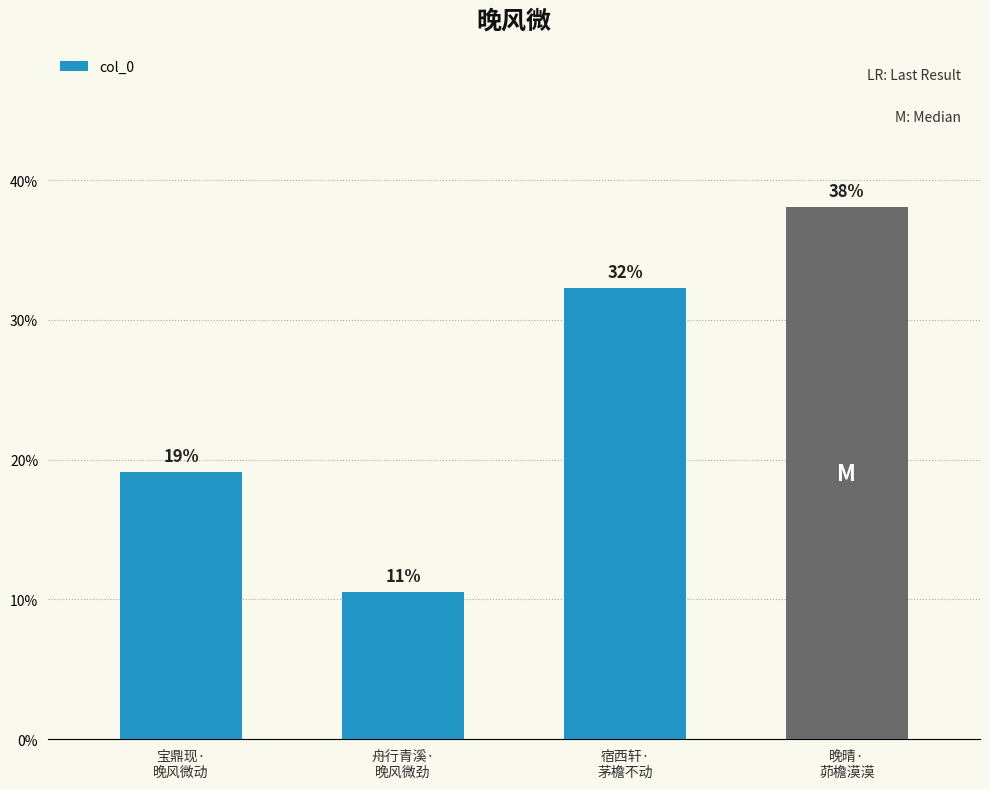

Does the chart contain any negative values?

No